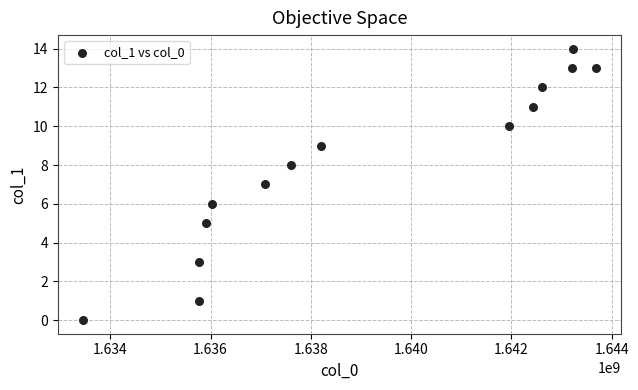

What is the range of Y values (max minus min)?

14